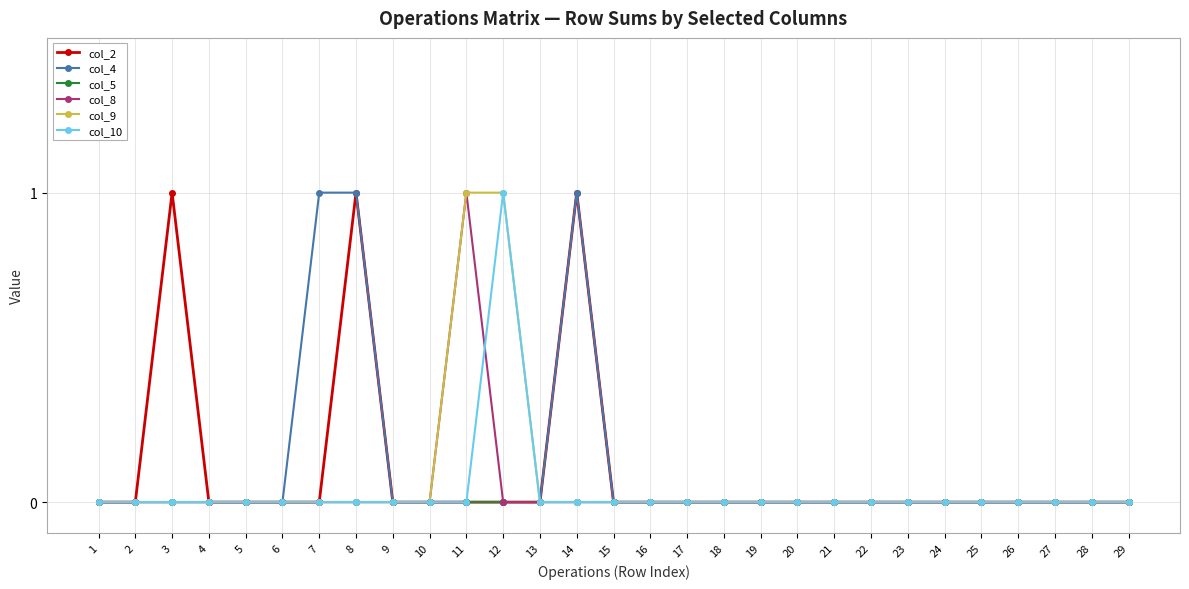

Which series changed the most between 7 and 10?

col_4